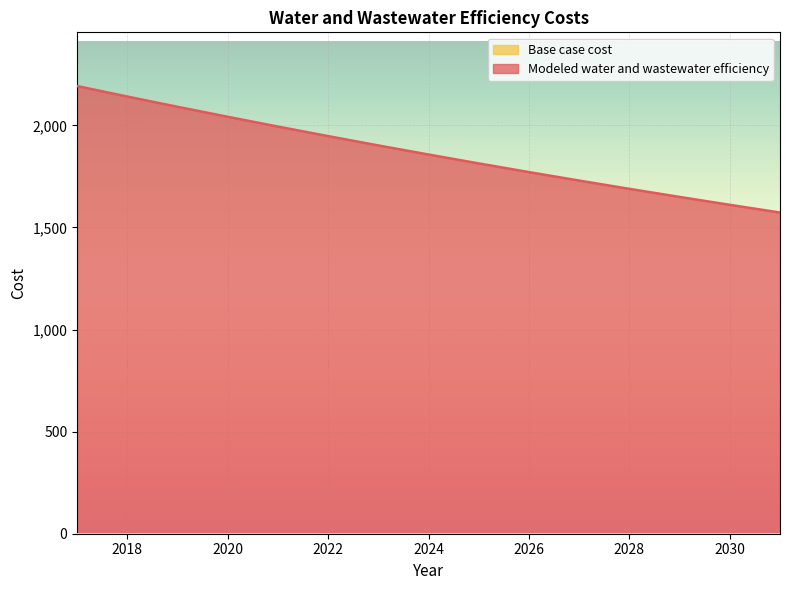

List the labels in order of value, largest first.

2017, 2018, 2019, 2020, 2021, 2022, 2023, 2024, 2025, 2026, 2027, 2028, 2029, 2030, 2031